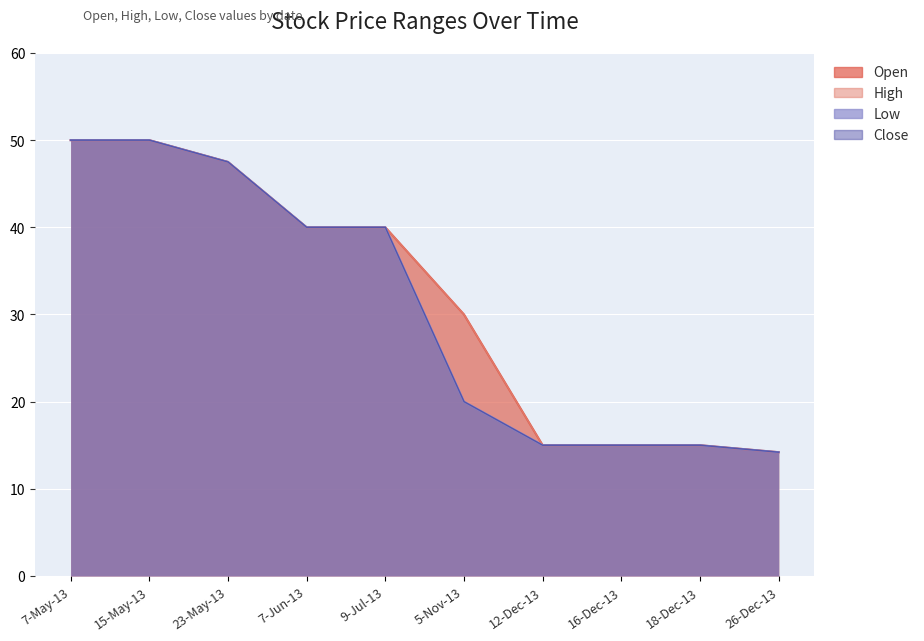

Rank the series at 9-Jul-13 from highest to lowest value.

Open, High, Low, Close